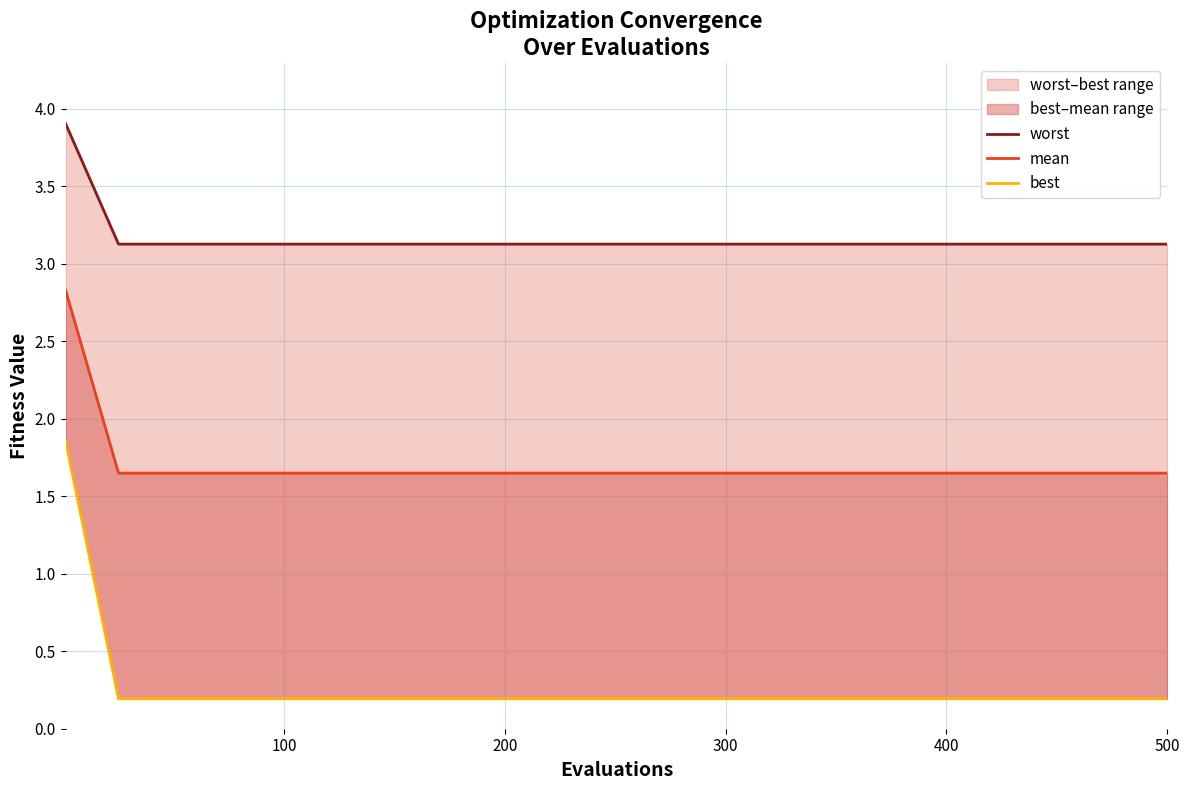

What is the approximate value of worst at 7?

3.1